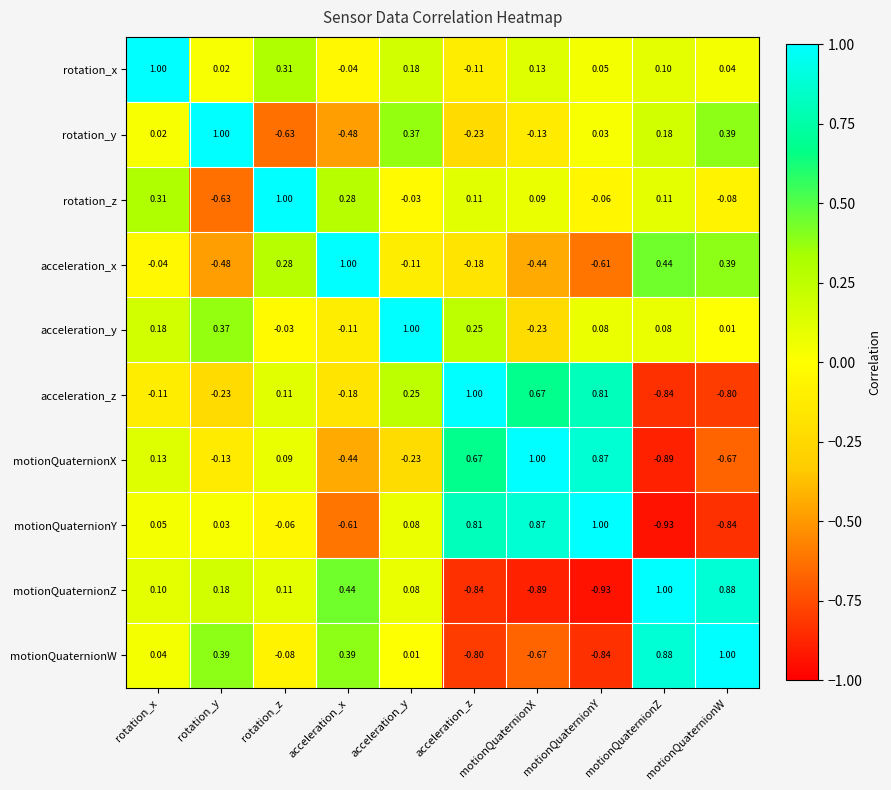

At which label does acceleration_y first exceed 0?

rotation_x